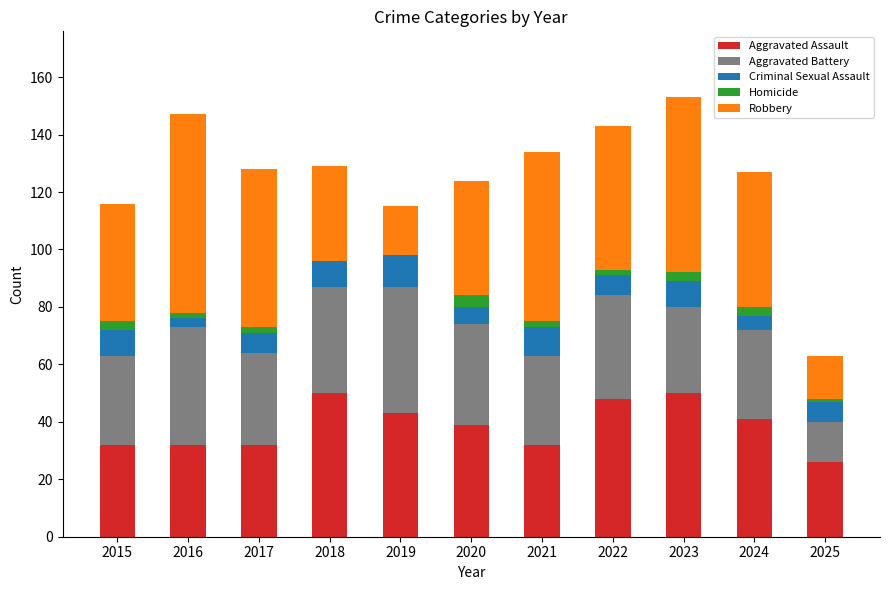

What is the highest value of the Aggravated Assault series?

50